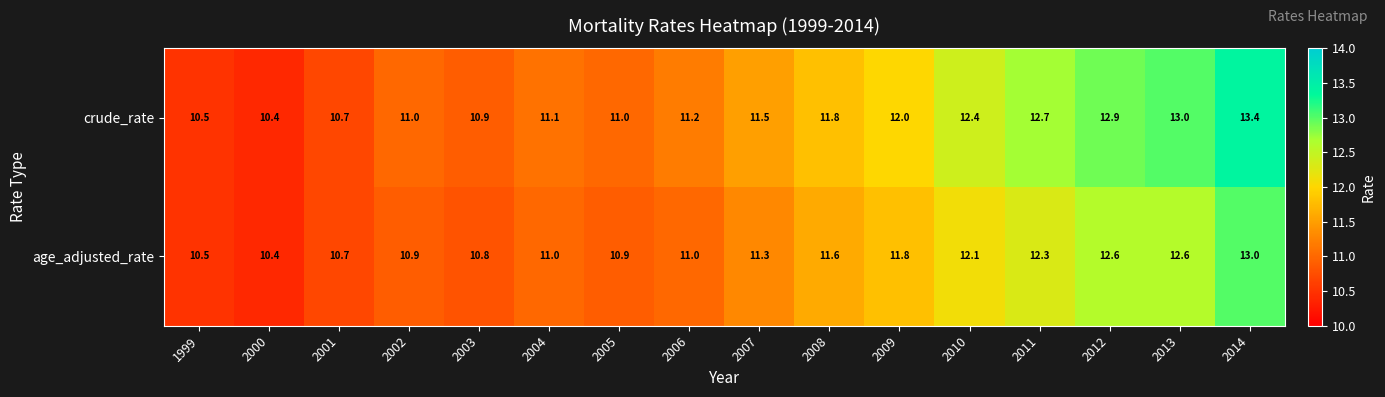

Which series has the largest total across all categories?

crude_rate